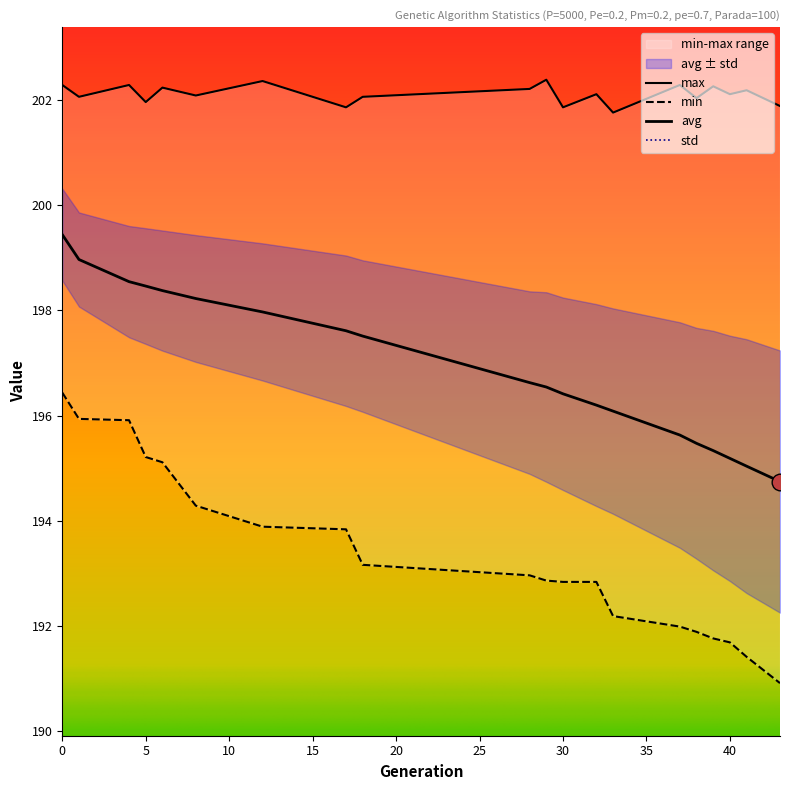

True or false: max and avg cross at least once.

False